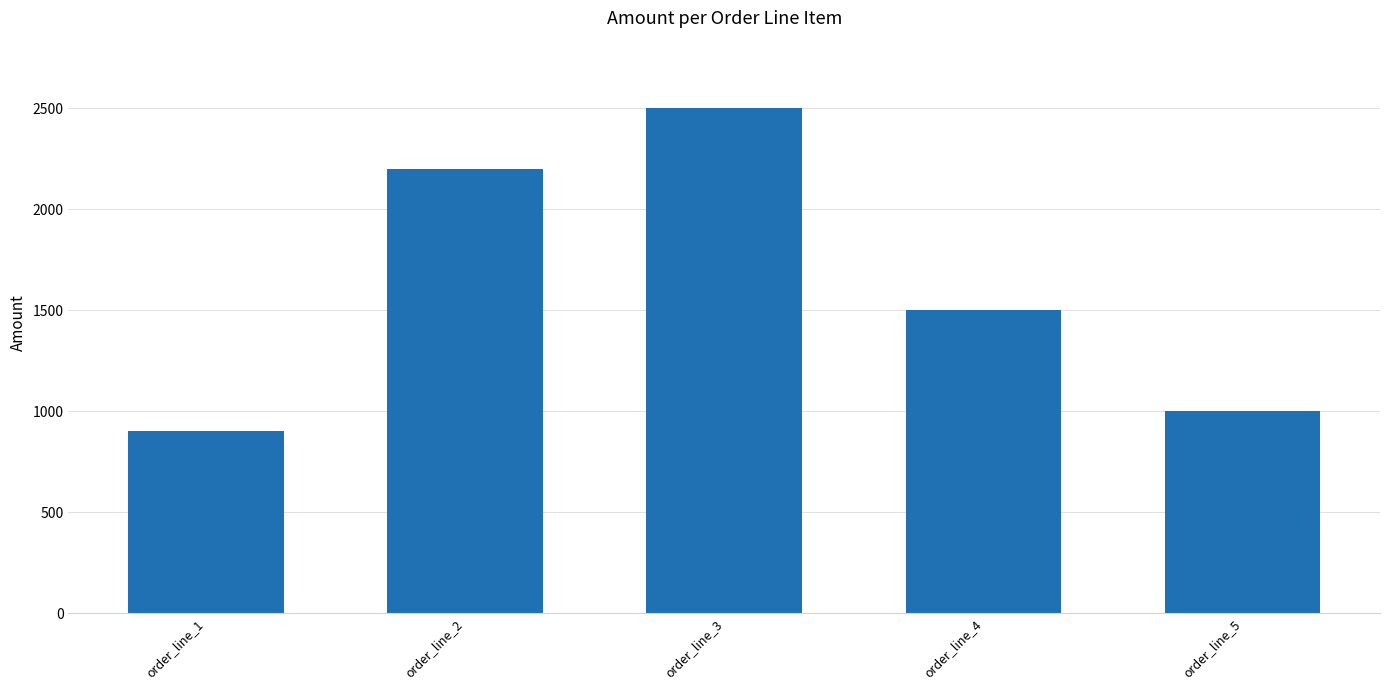

Is it true that the value at order_line_3 is 2500?

True